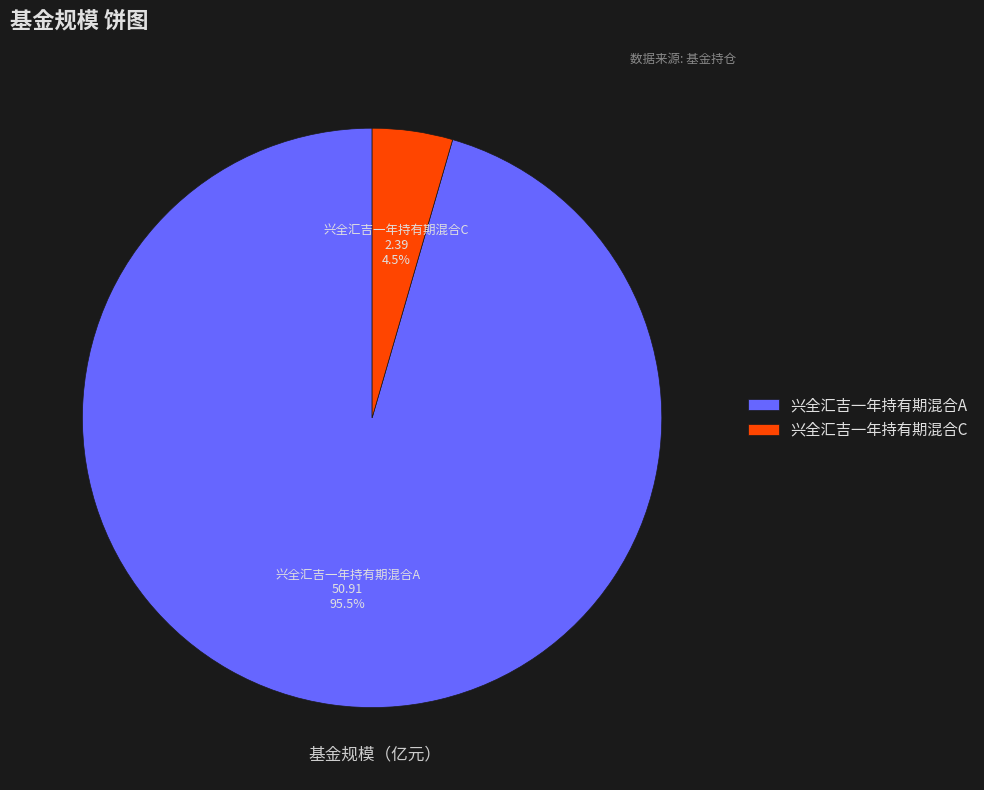

What is the majority slice?

兴全汇吉一年持有期混合A